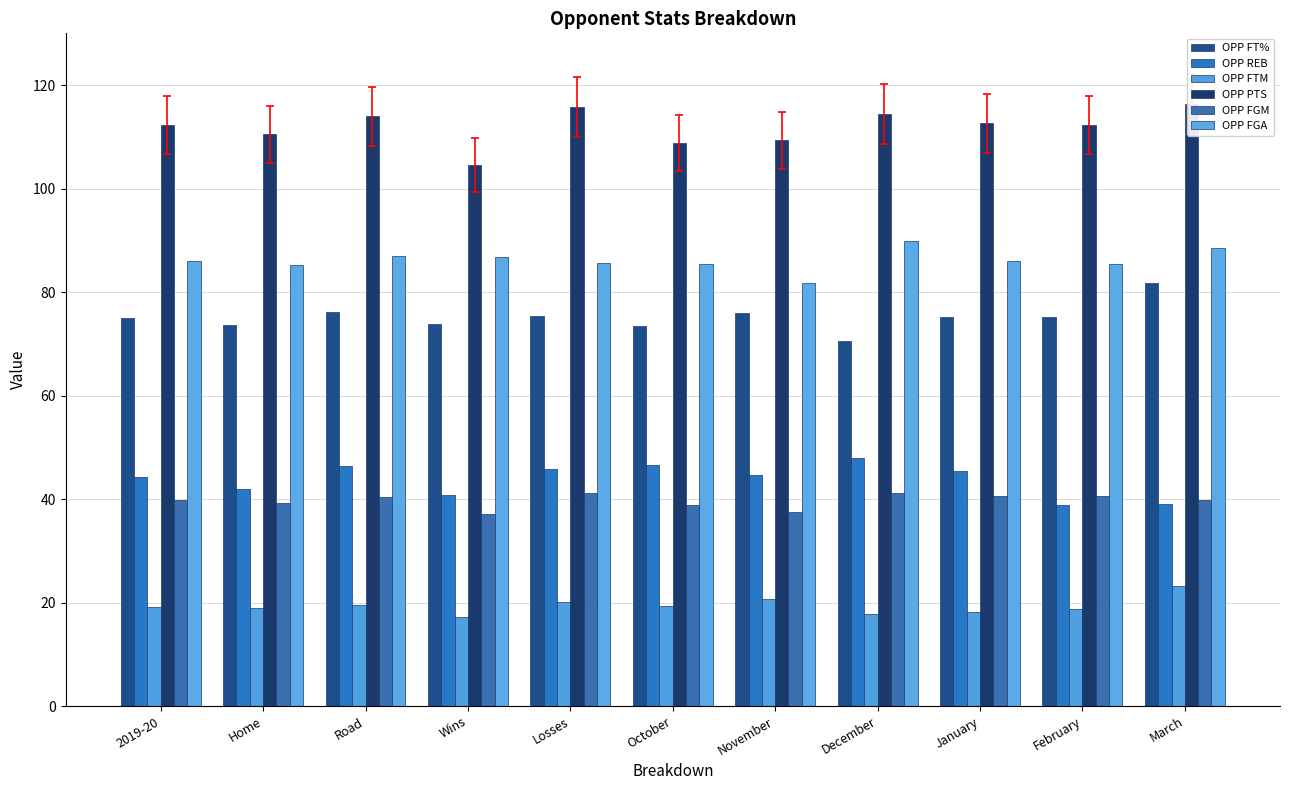

Which category has the highest value across all series?

March